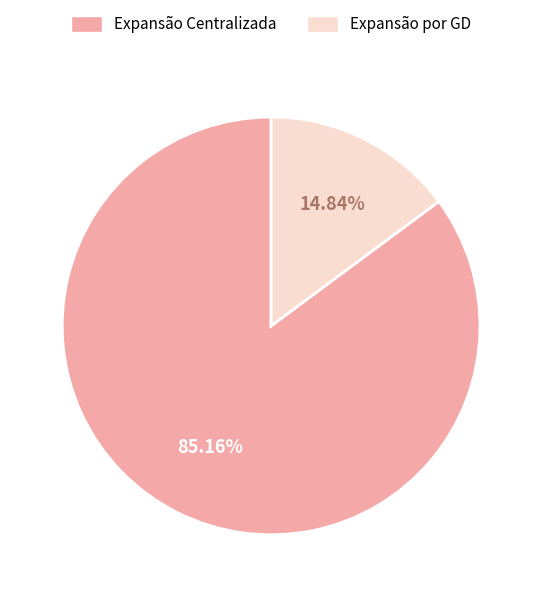

Is the sum of Expansão por GD and Expansão Centralizada greater than half?

Yes